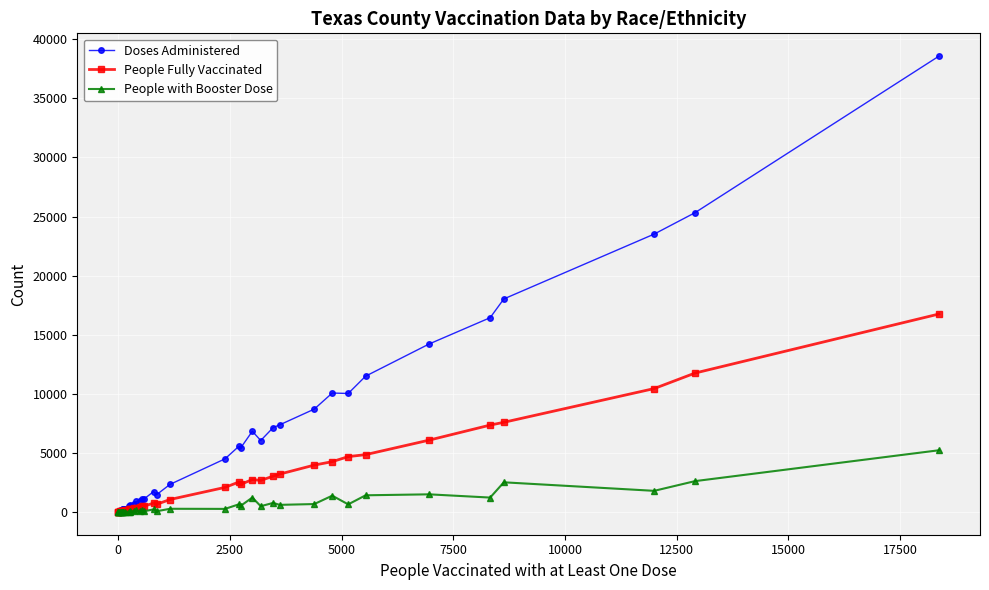

In People with Booster Dose, how many points are higher than both neighbors (excluding endpoints)?

12